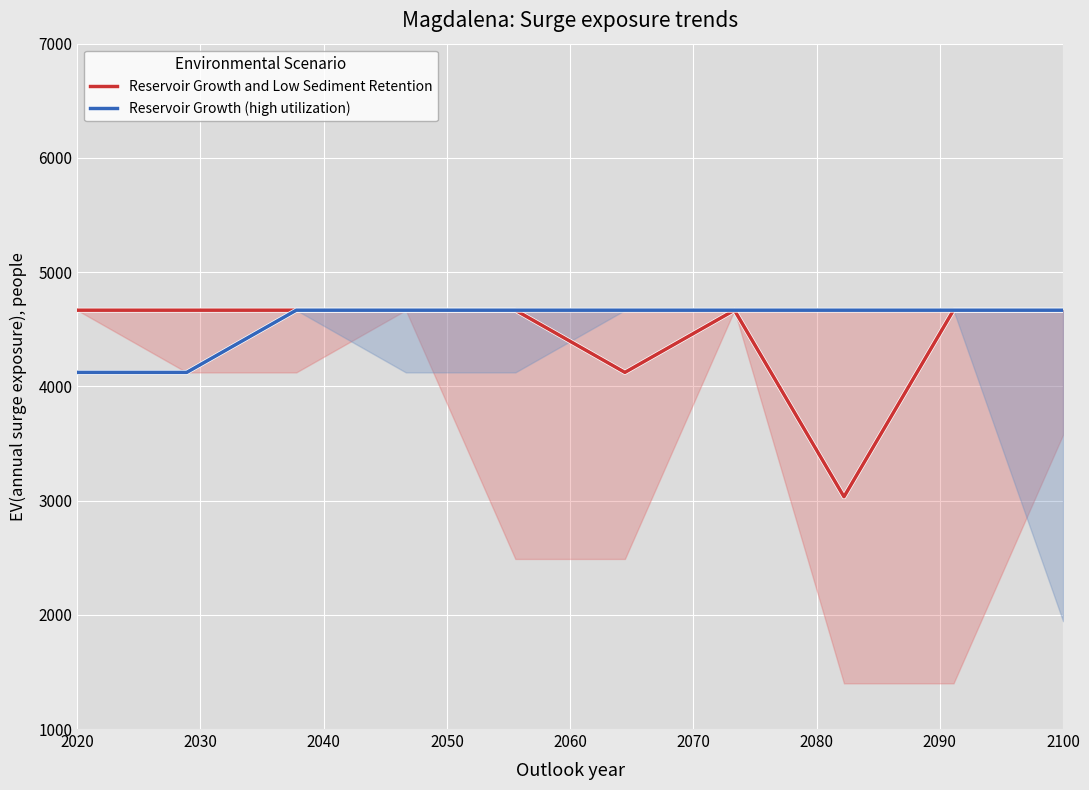

The value of Reservoir Growth and Low Sediment Retention at 2020 is 4666.7. True or false?

True